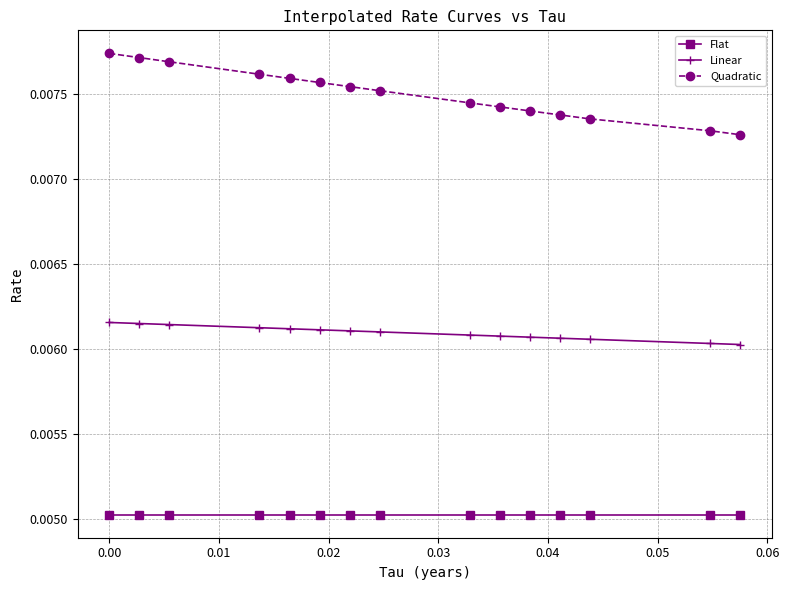

Which series has the largest total across all categories?

Quadratic